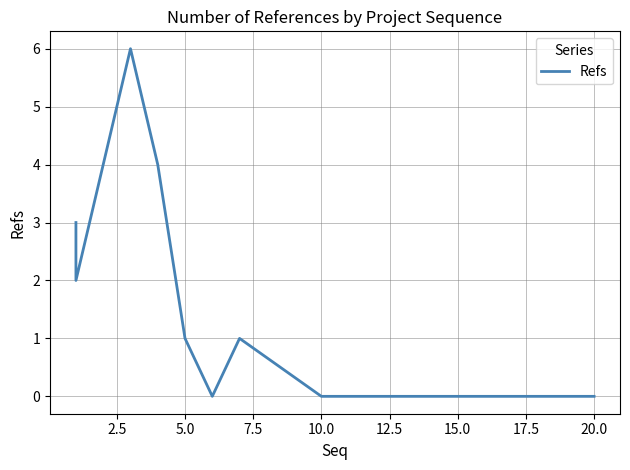

At which category does the chart reach its minimum across all series?

15.0